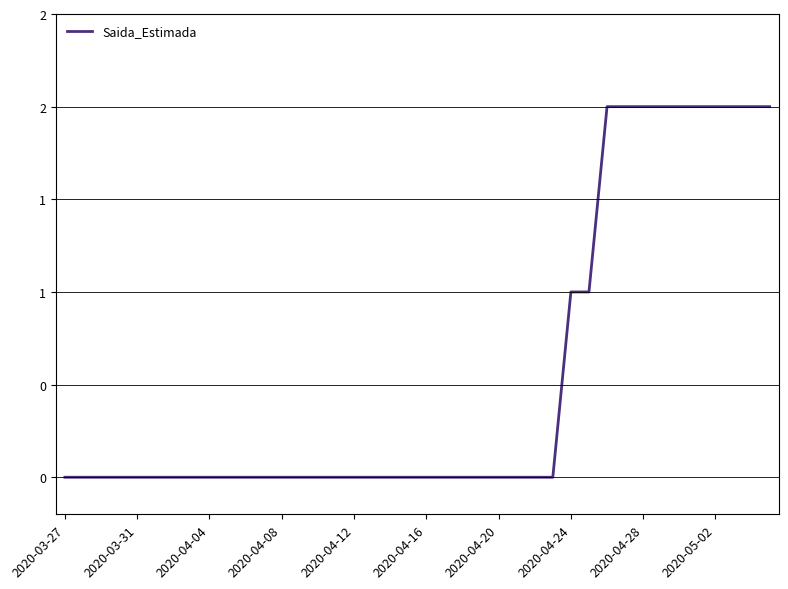

How many values are between 0 and 2?

40